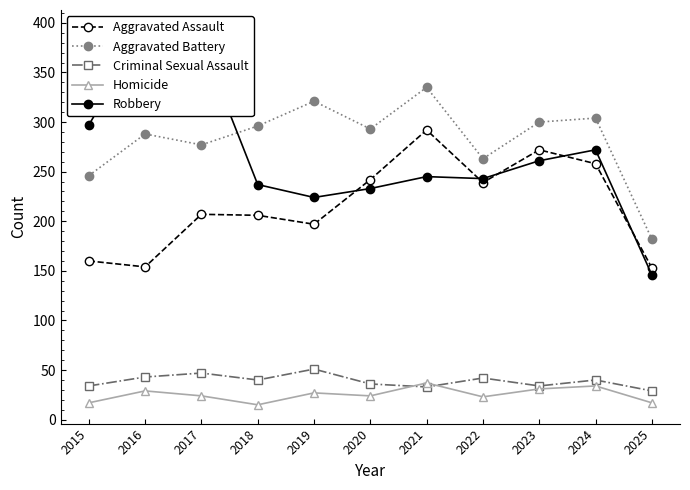

Rank the series by their maximum value, from lowest to highest.

Homicide, Criminal Sexual Assault, Aggravated Assault, Aggravated Battery, Robbery